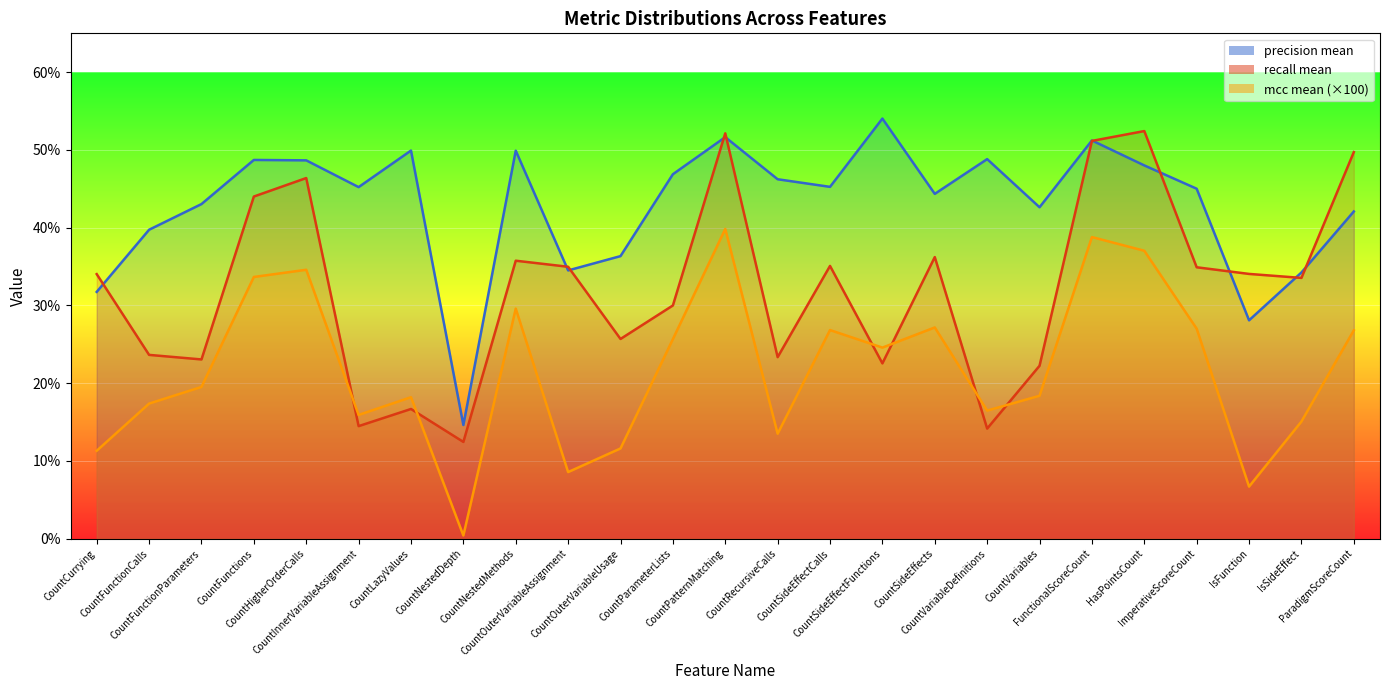

Reading left to right, extract all data points from this chart.

precision mean: 31.7	39.7	43.0	48.7	48.7	45.2	49.9	14.6	49.9	34.5	36.3	46.9	51.7	46.2	45.3	54.0	44.4	48.8	42.6	51.2	48.0	45.0	28.1	34.2	42.1
recall mean: 34.0	23.6	23.1	44.0	46.4	14.5	16.7	12.4	35.8	35.0	25.7	30.0	52.1	23.4	35.1	22.6	36.2	14.2	22.2	51.2	52.4	34.9	34.1	33.5	49.7
mcc mean: 11.3	17.4	19.5	33.7	34.6	15.9	18.2	0.4	29.6	8.6	11.6	25.7	39.8	13.5	26.8	24.6	27.2	16.5	18.4	38.8	37.0	27.0	6.7	15.1	26.8